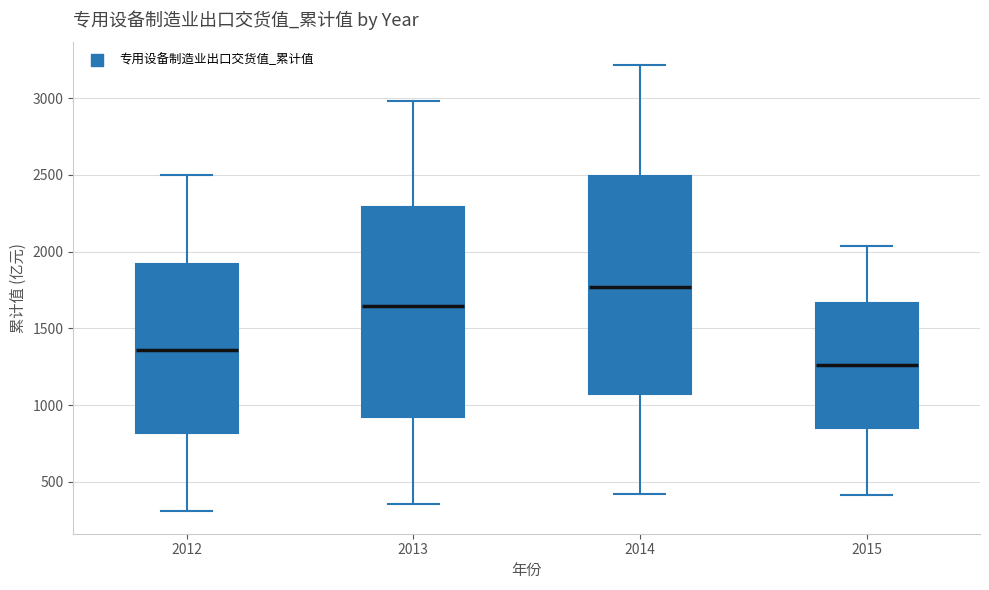

Where is the upper edge of the box at x = 2014 on the y-axis? The values are not printed on the chart, so give them approximately, as read against the axis.

2500